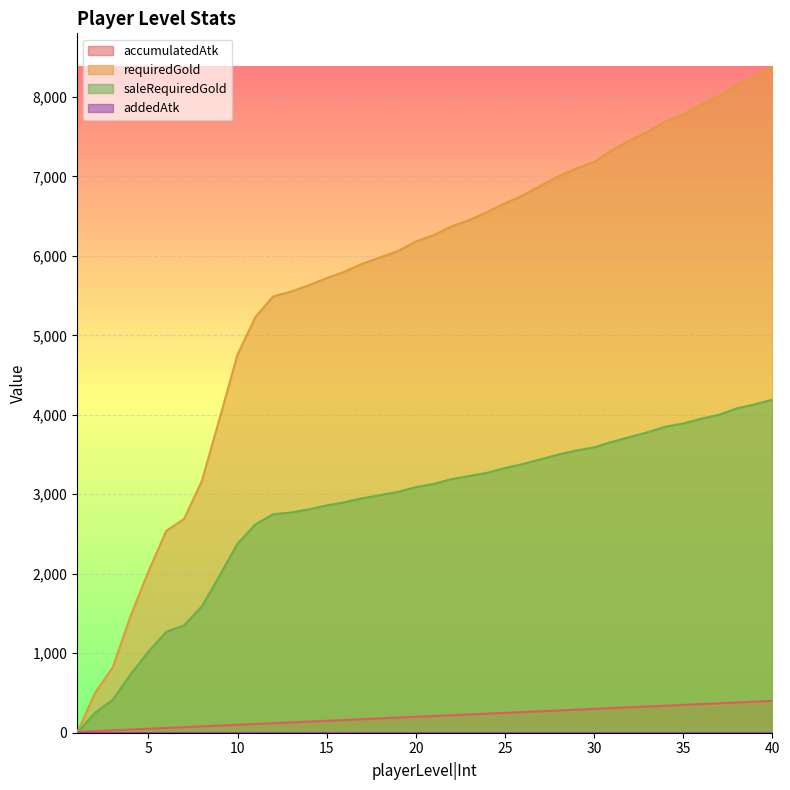

Does the chart display data point markers on the line(s)?

No